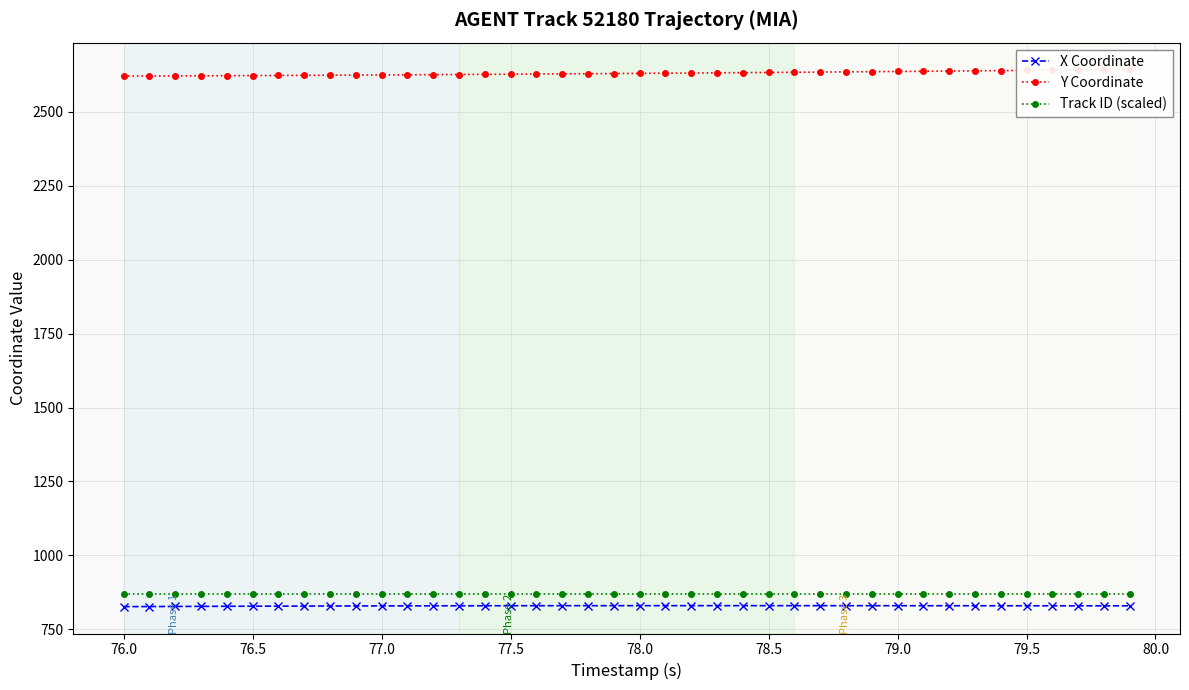

What is the minimum value for X Coordinate?

826.7